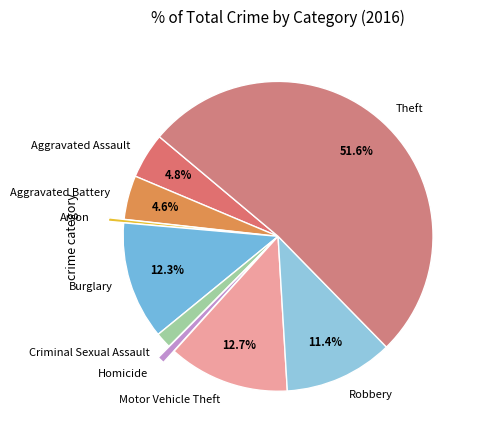

To the nearest percent, what is the average slice percentage?

11%